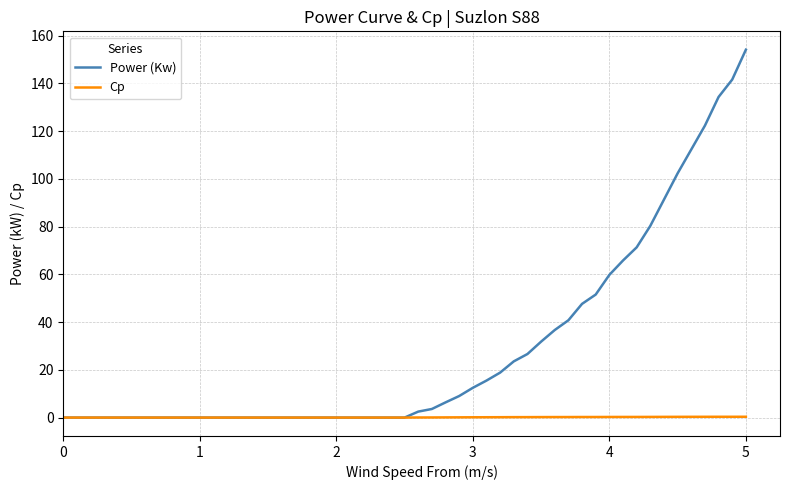

List the series in order of their peak value, highest first.

Power (Kw), Cp